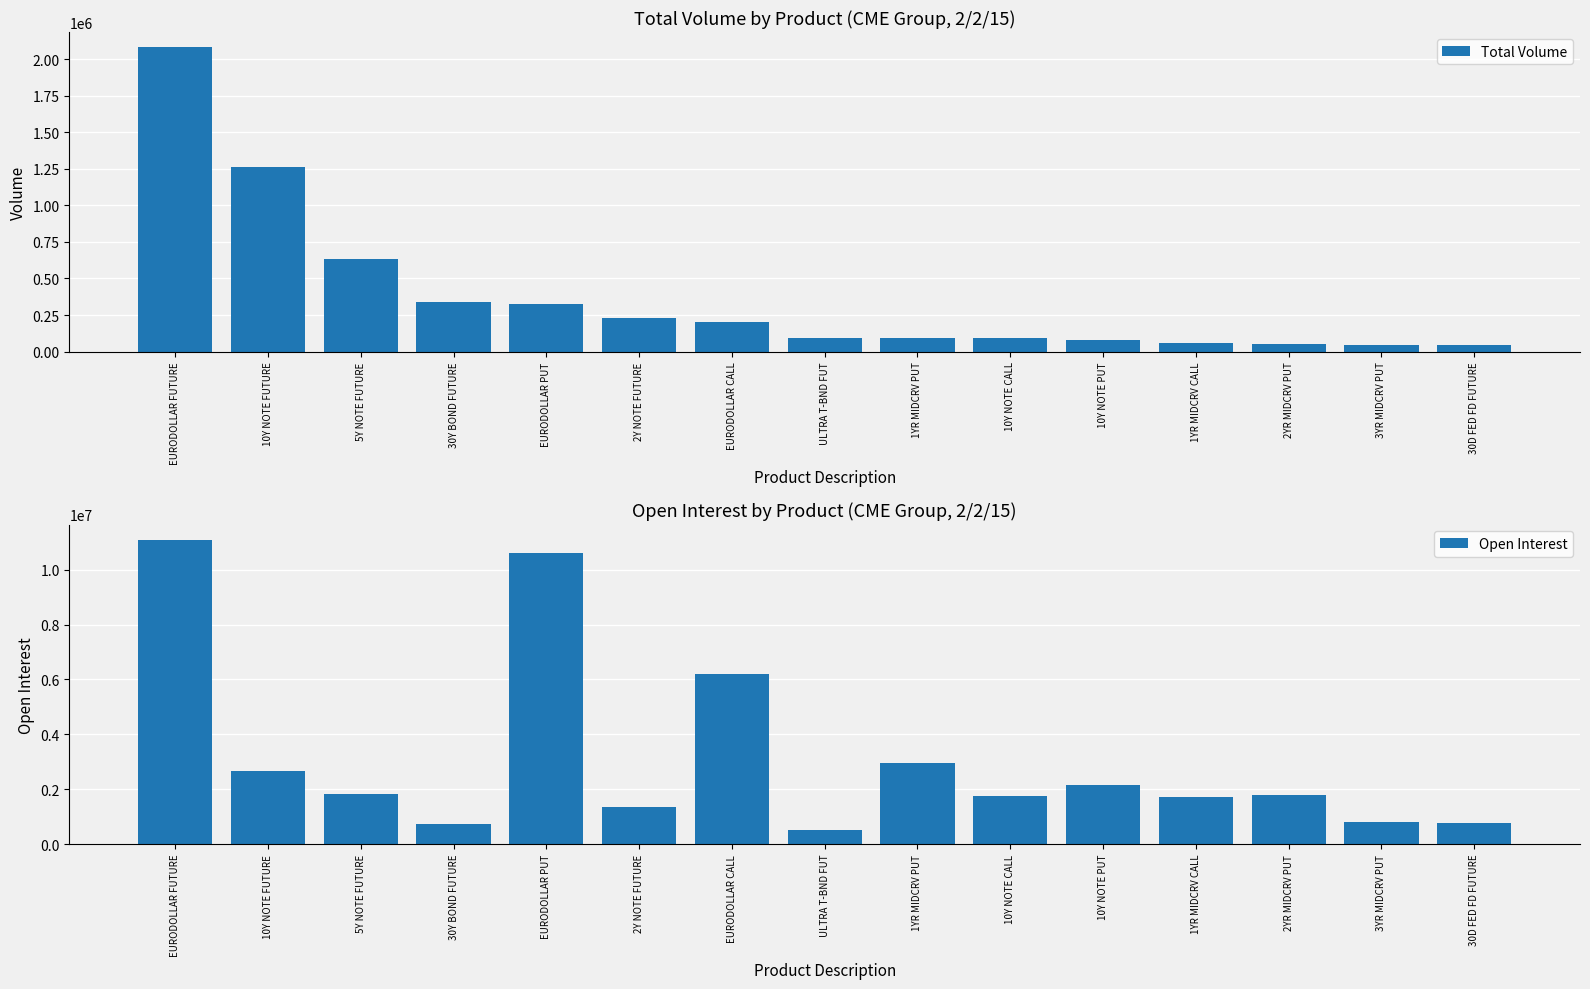

What are all the series names shown in the legend?

Total Volume, Open Interest